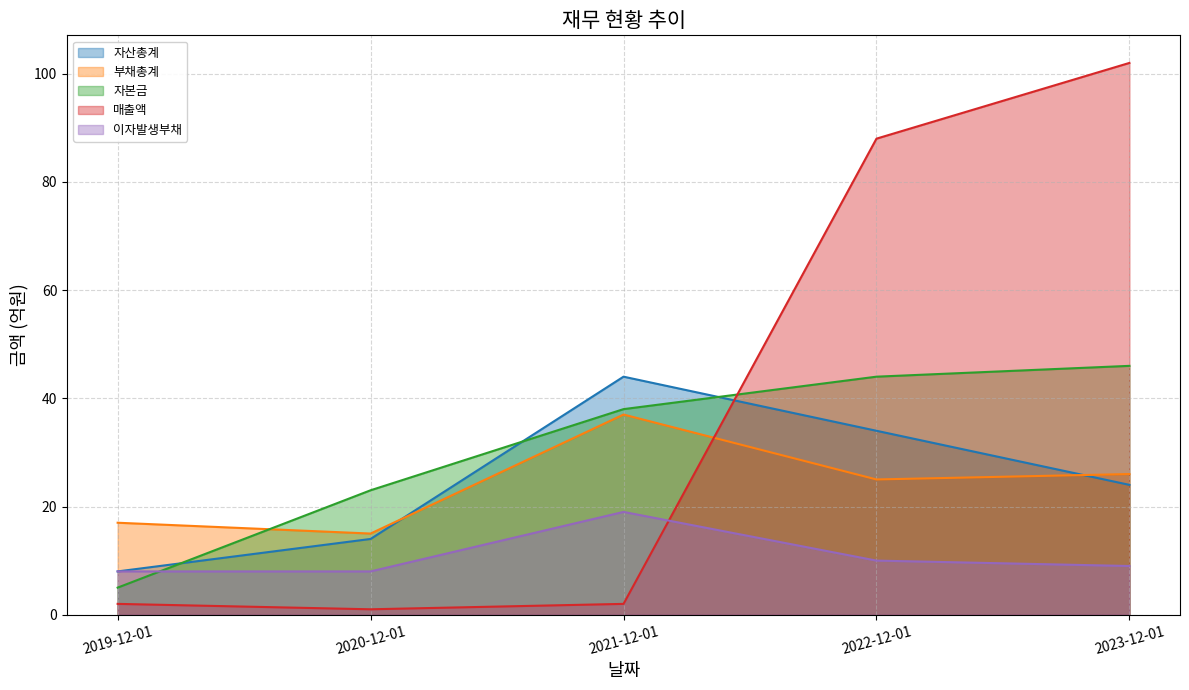

True or false: 자산총계 and 자본금 intersect in this chart.

True